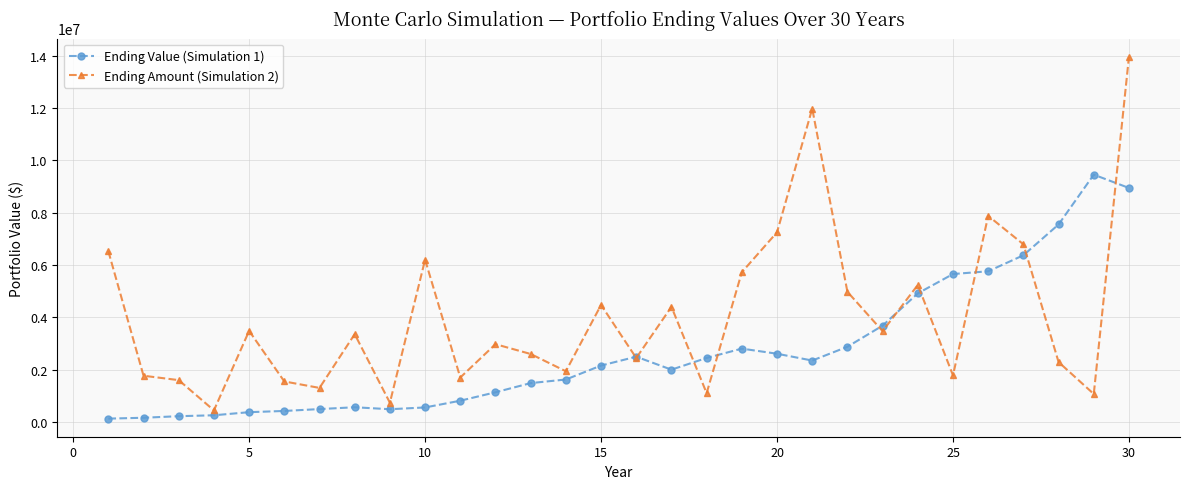

What is the greatest value displayed?

13962593.5